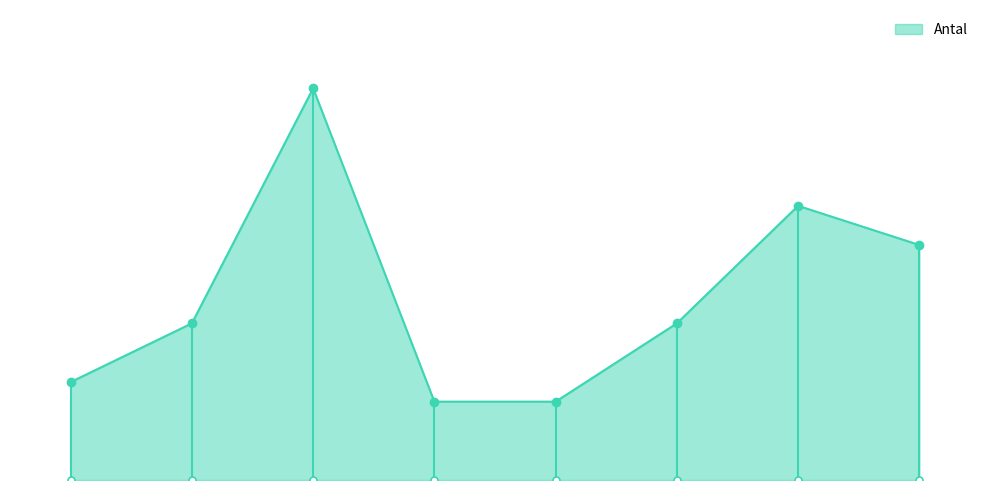

Which has a higher value, 105400499 or 105400527?

105400499